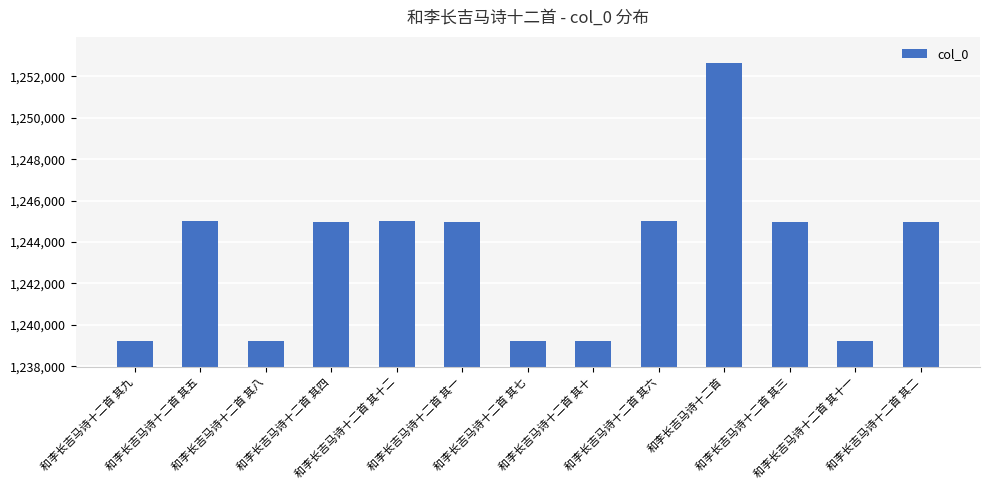

What is the minimum value shown in the chart?

1239221